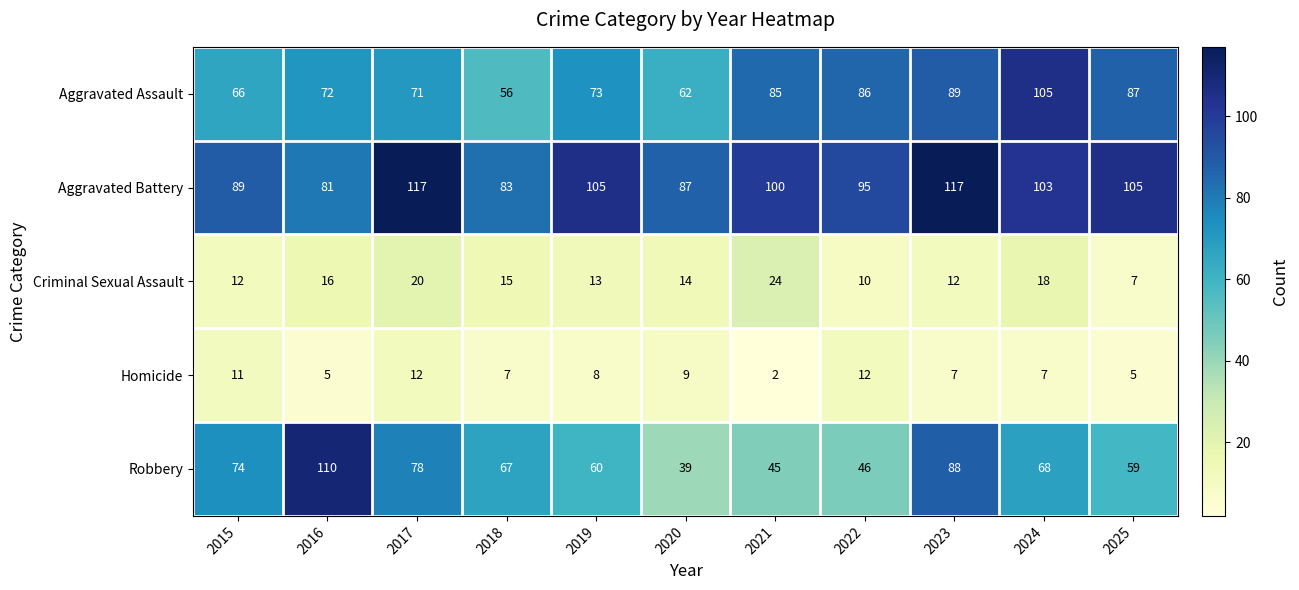

What is the difference between the highest and lowest values at 2025?

100